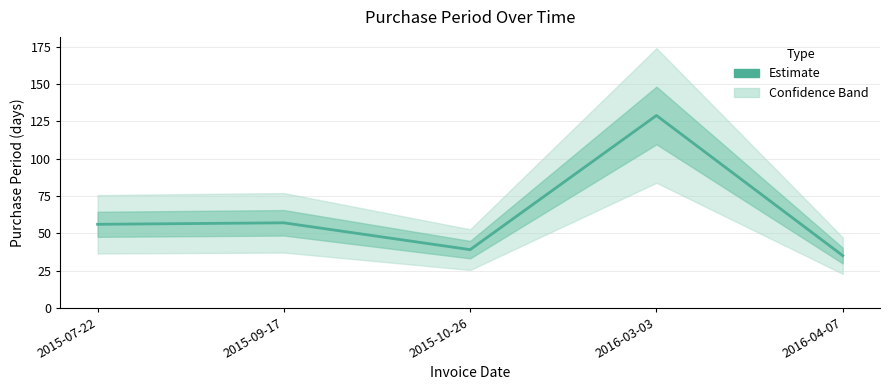

What is the label of the 3rd point from the right?

2015-10-26